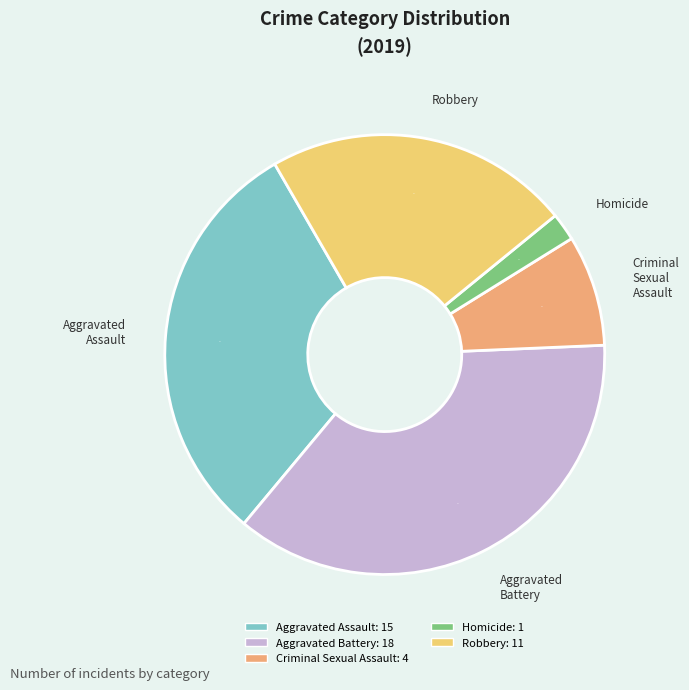

What is the largest slice in the pie chart?

Aggravated Battery